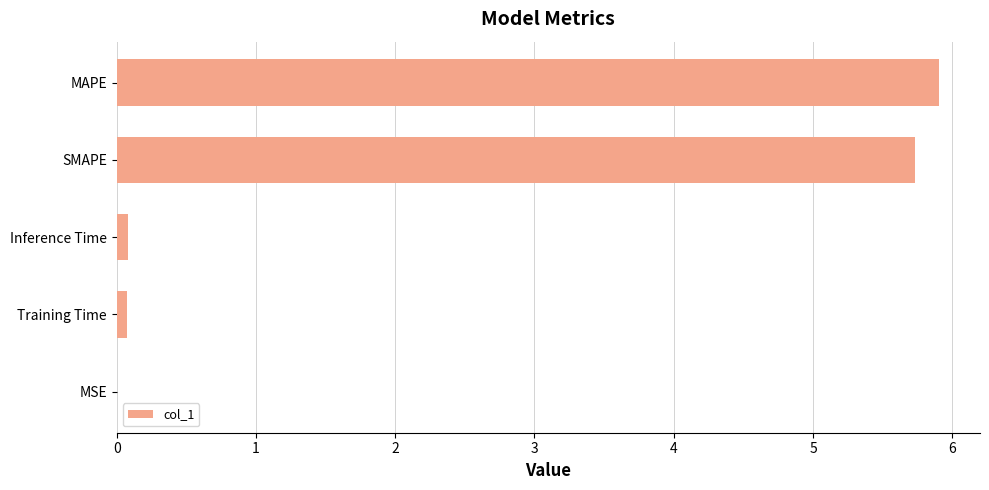

Between SMAPE and MSE, which is larger?

SMAPE